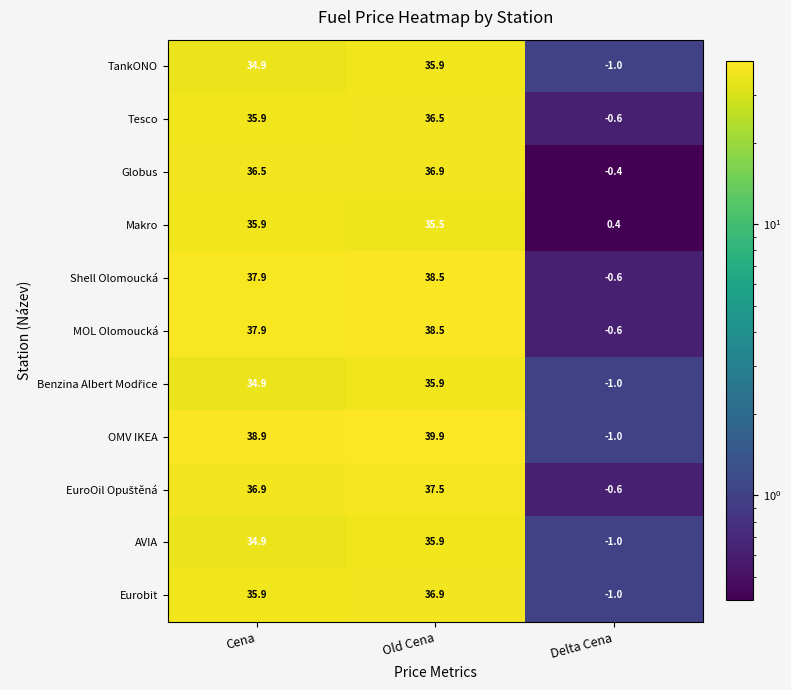

How many negative values does the Shell Olomoucká series have?

1